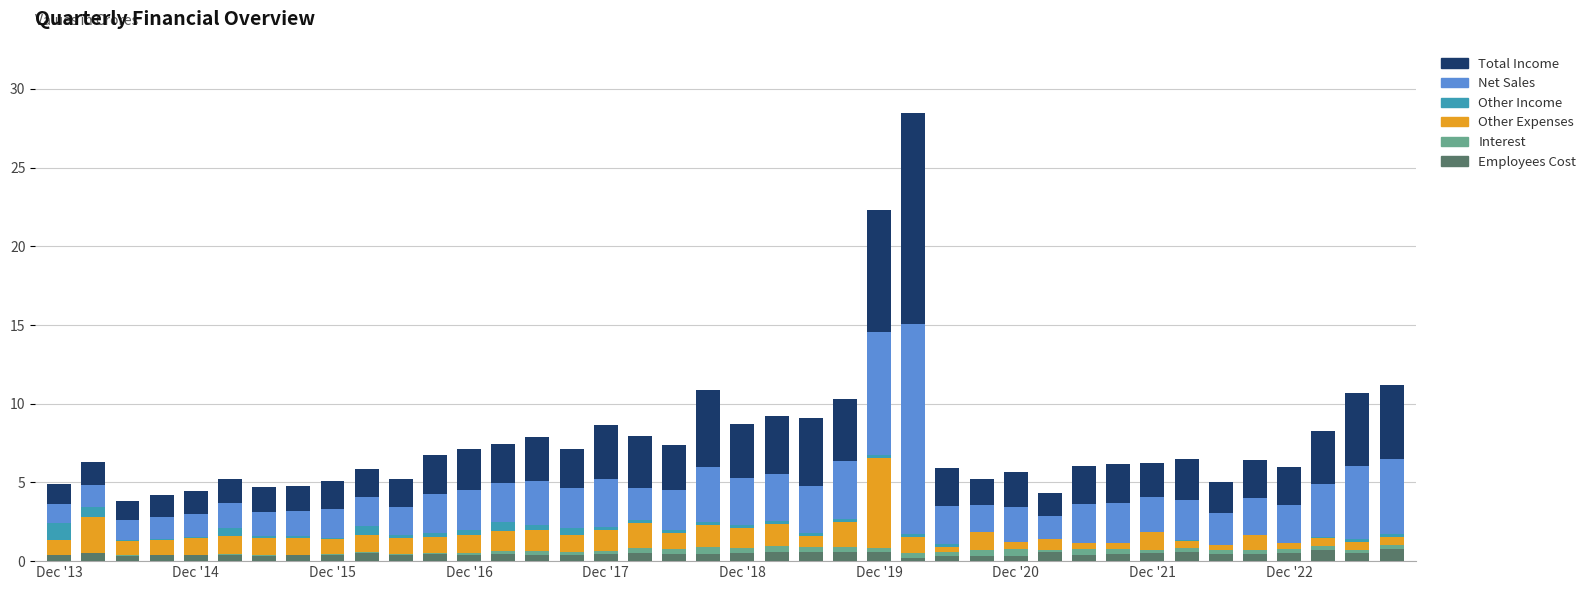

What is the highest value of the Employees Cost series?

0.8